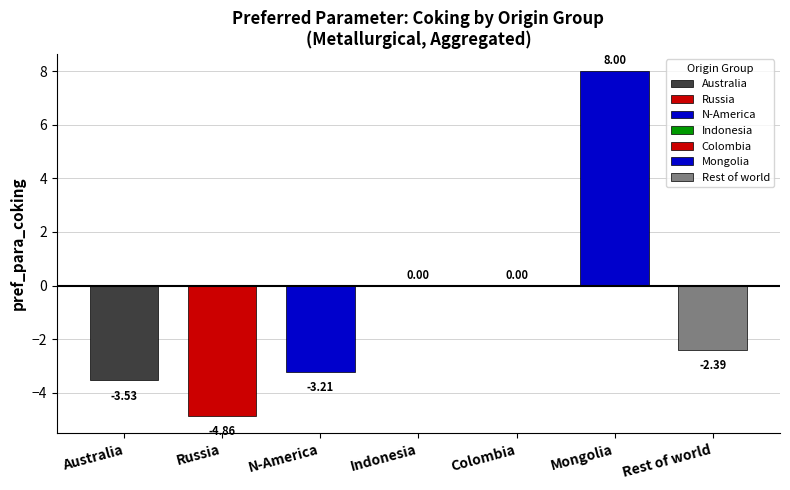

How many data points are less than 0?

4